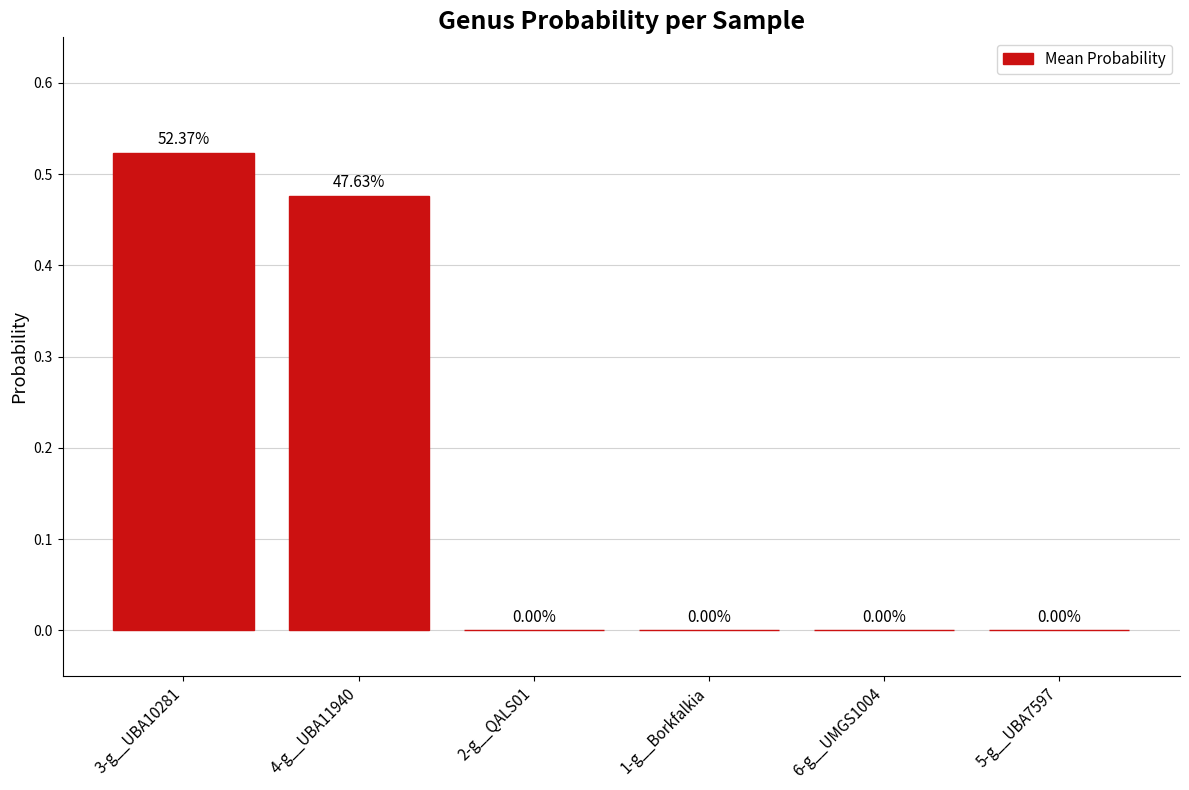

Between 1-g__Borkfalkia and 4-g__UBA11940, which is larger?

4-g__UBA11940